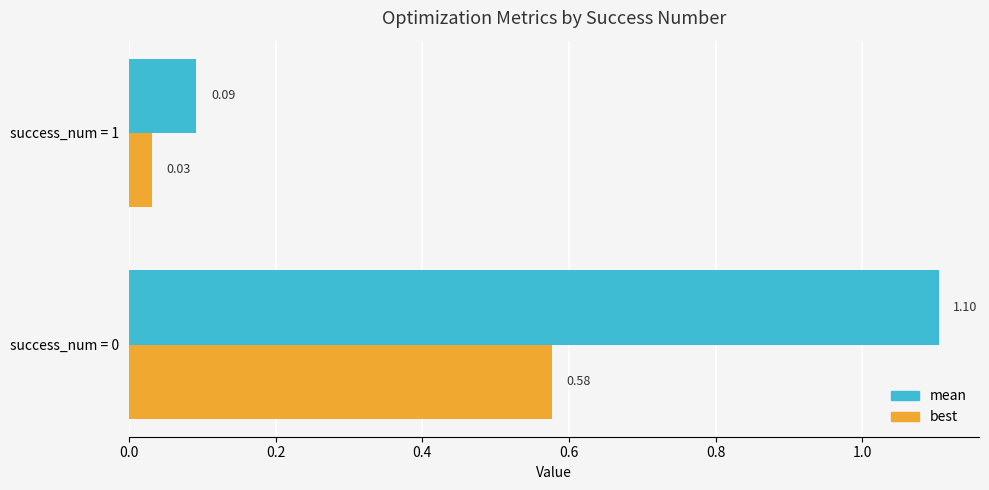

What is the highest value of the mean series?

1.1